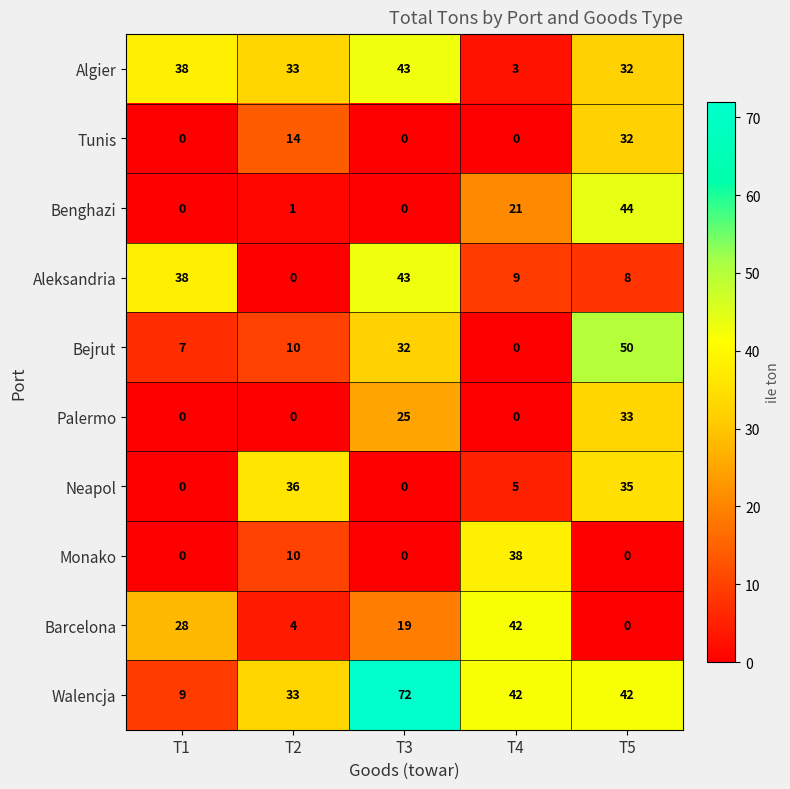

What is the total value across all series at T5?

276